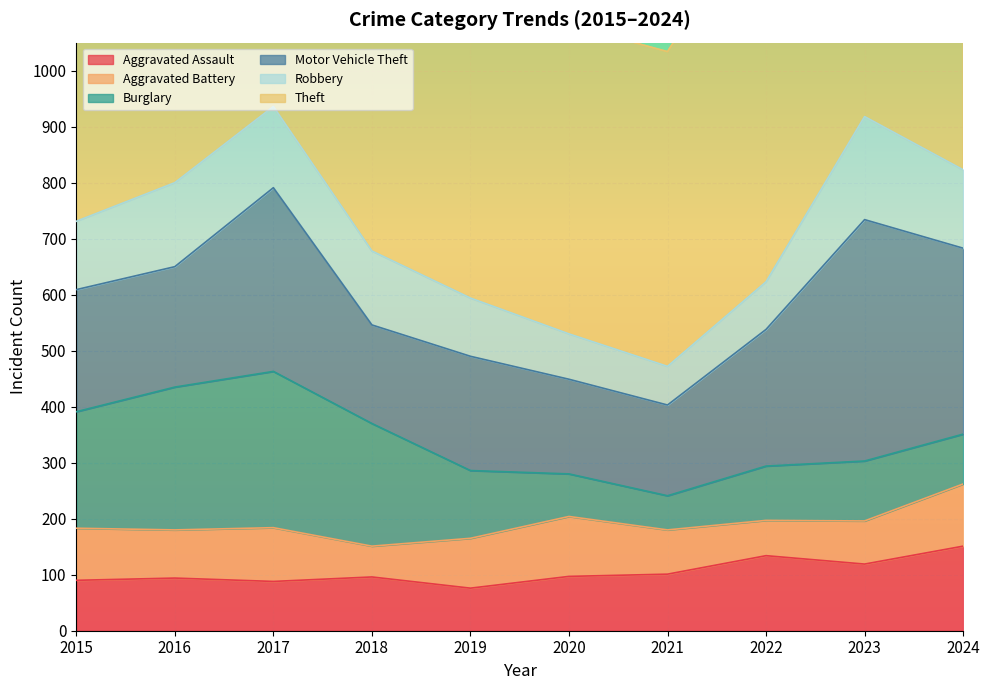

Between which two adjacent categories do Aggravated Assault and Burglary first intersect?

2019 and 2020